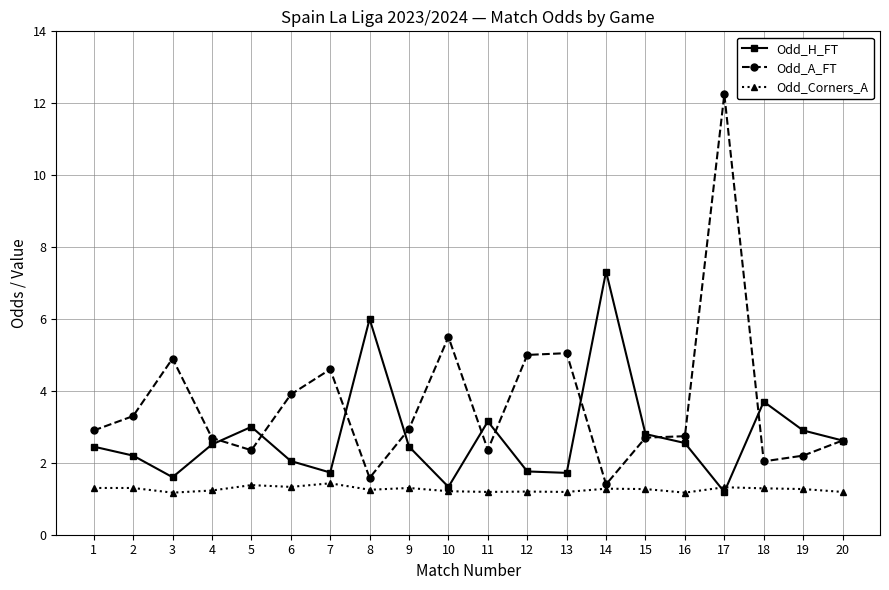

At which label does Odd_A_FT first exceed 2?

1